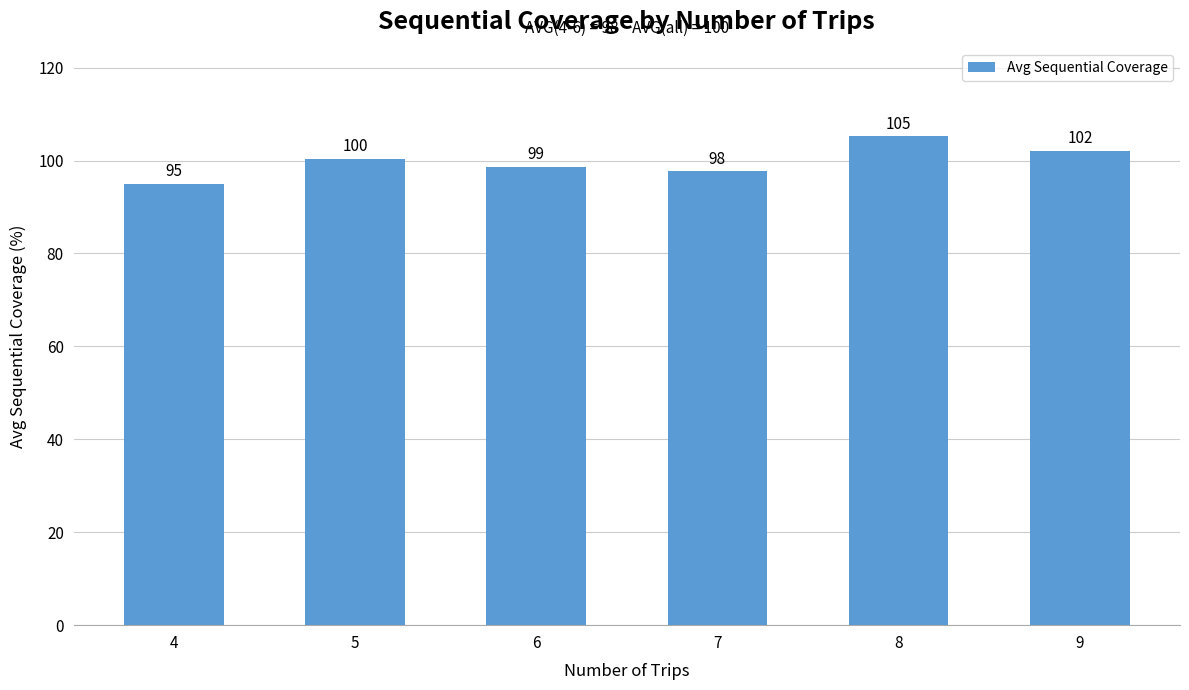

Between 7 and 9, which is larger?

9